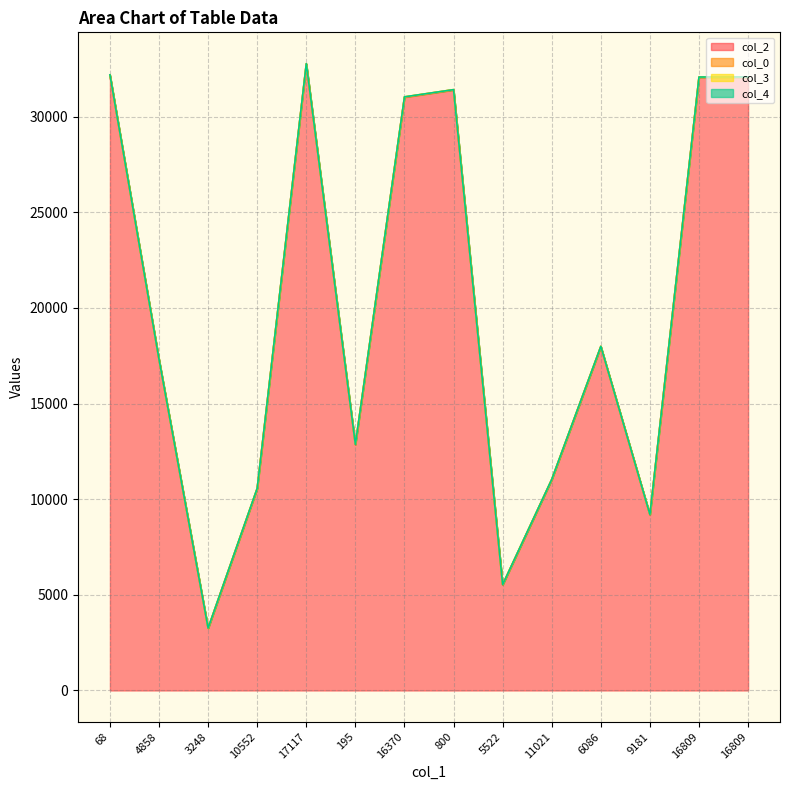

Which has a higher value, 17117 or 10552?

17117